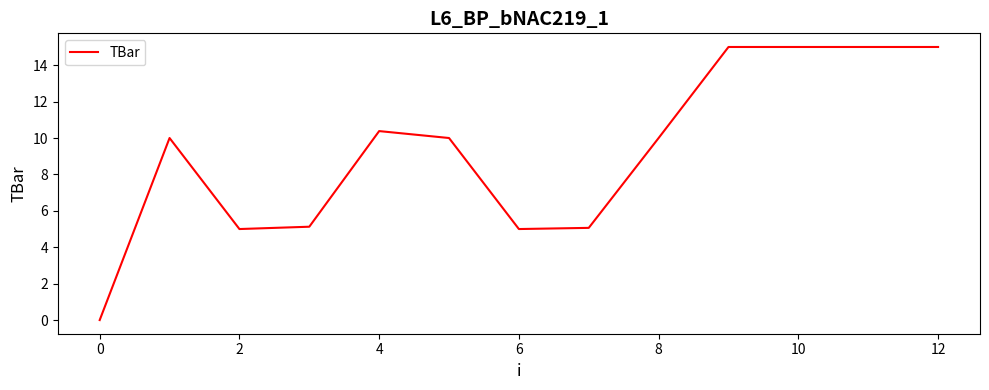

Count the number of categories in the chart.

13